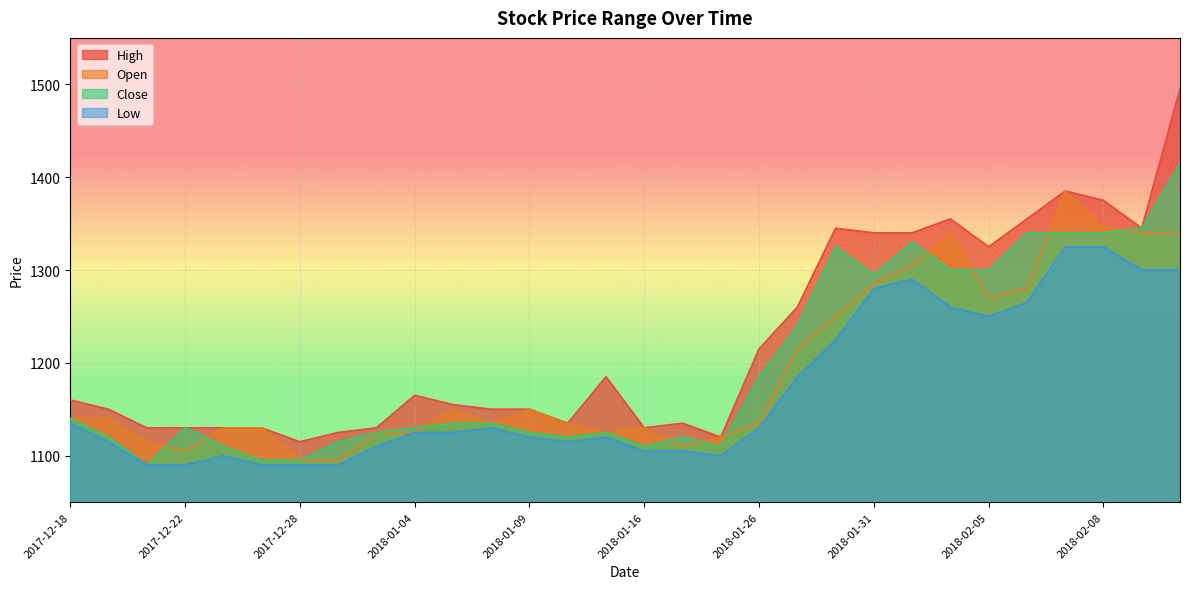

How many lines are shown in the chart?

4